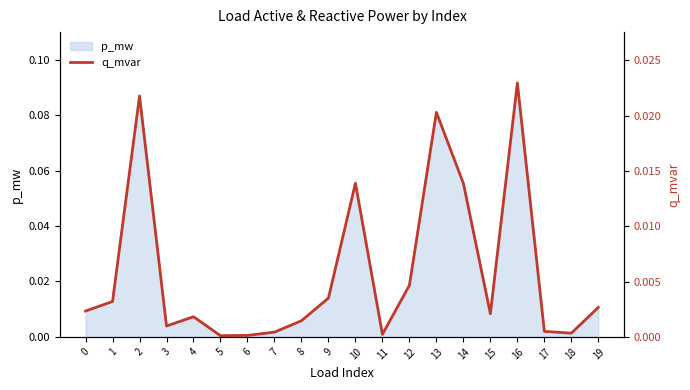

Between 8 and 12, which is larger?

12